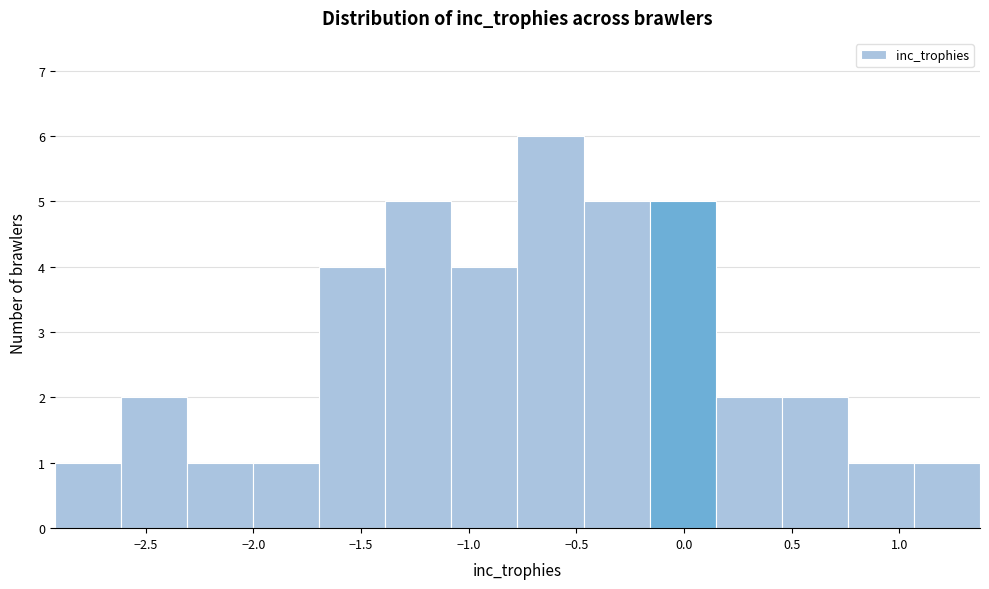

What is the height of the bar covering 0.15 to 0.45 on the x-axis? Neither the bar edges nor the heights are printed on the chart, so give them approximately, as read against the axes.

2